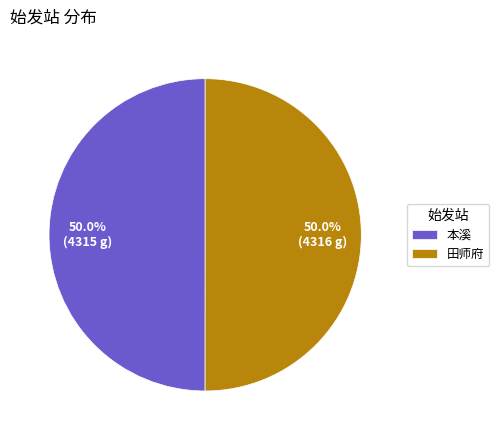

How much of the chart is everything except 本溪?

50.0%